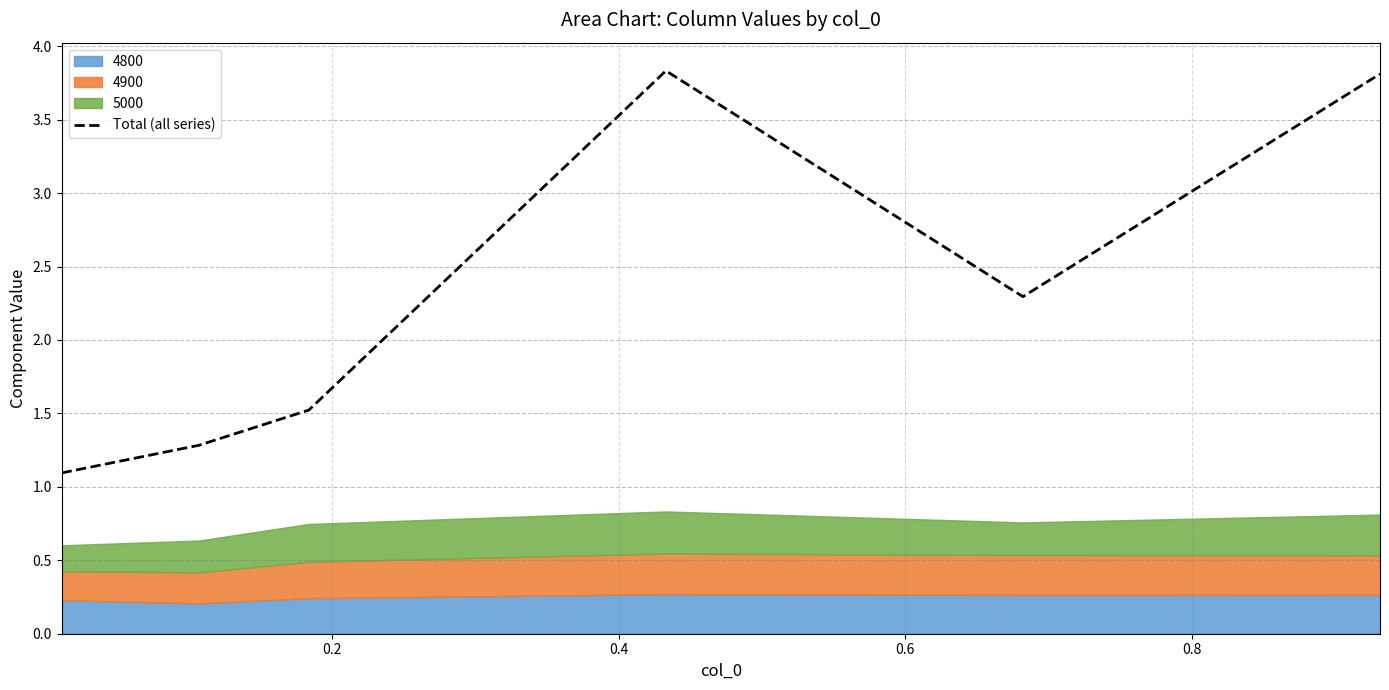

What is the smallest value displayed?

1.1